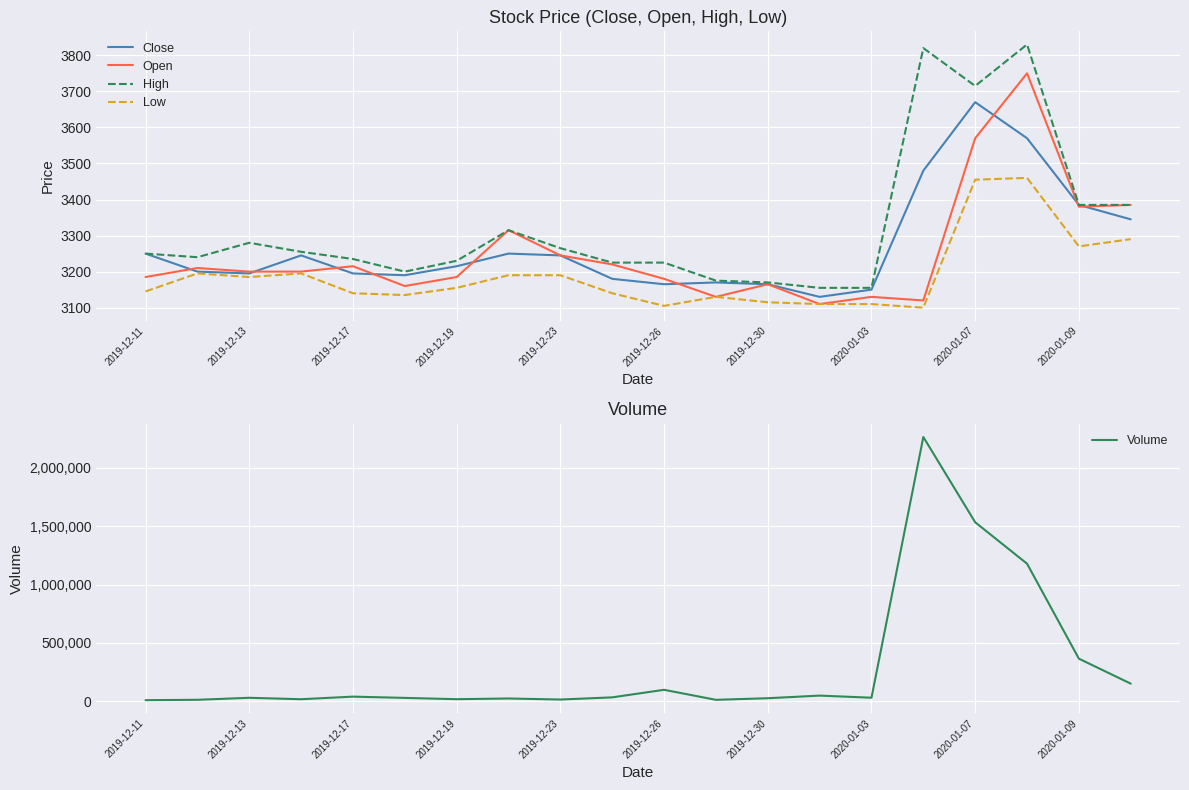

Where is Close nearest to the value 3400?

2020-01-09